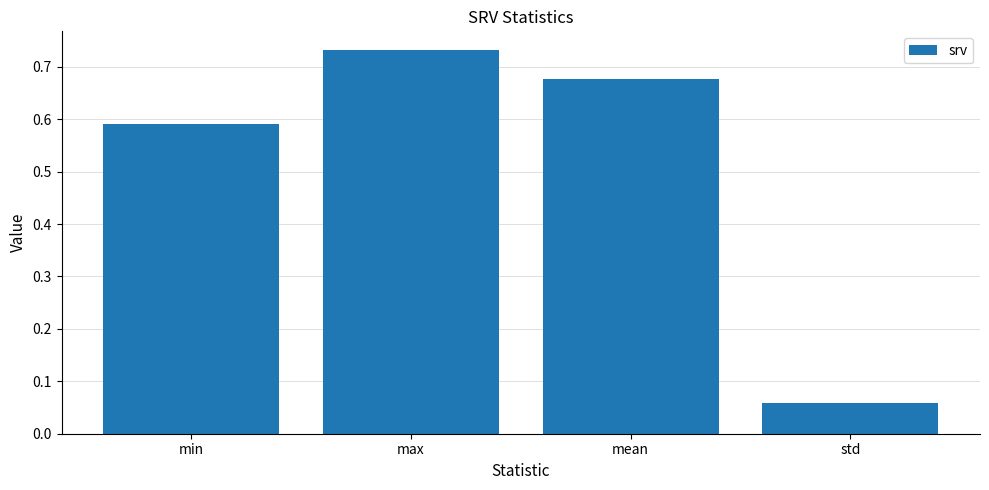

Where is the data nearest to the value 0?

std